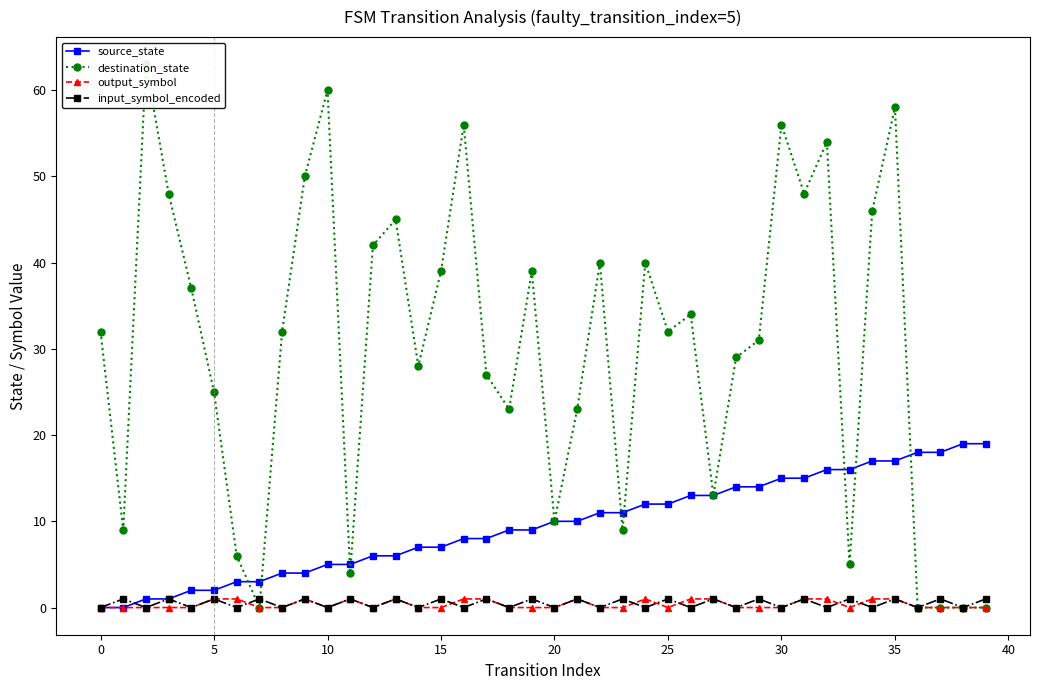

What is the label of the 16th point from the right?

24